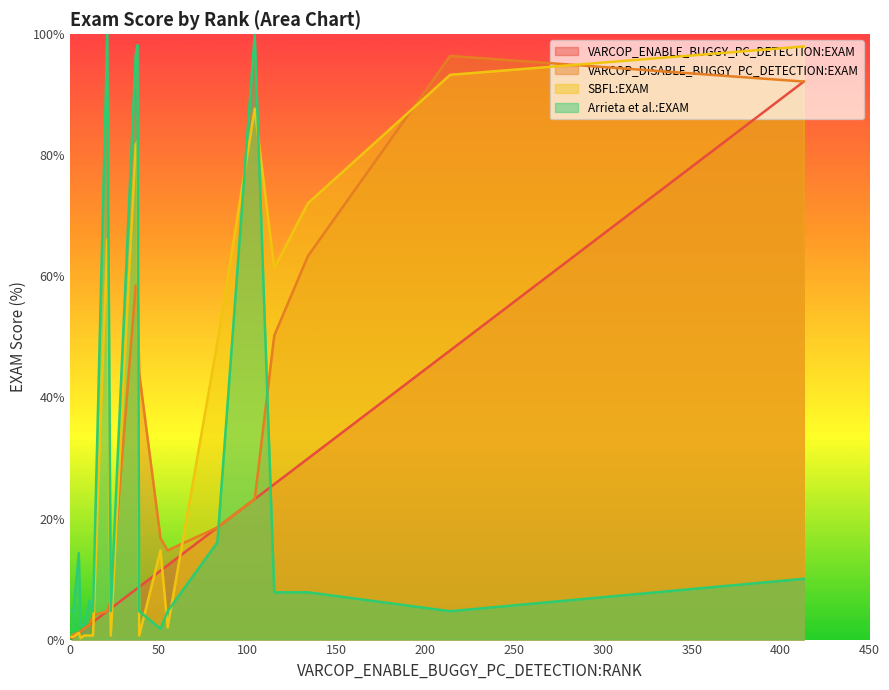

Between which two adjacent categories do SBFL:EXAM and VARCOP_DISABLE_BUGGY_PC_DETECTION:EXAM first intersect?

0 and 1